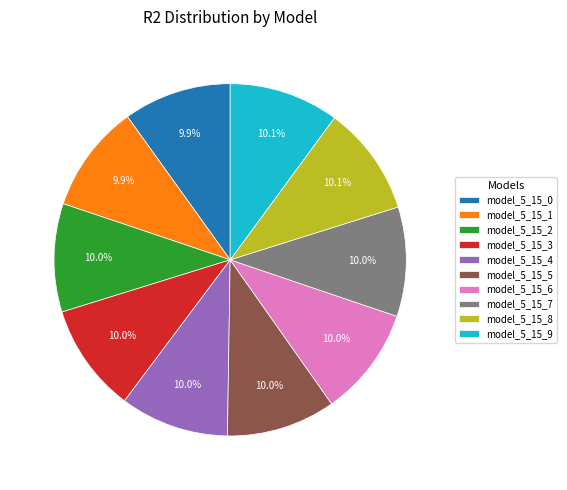

How many segments does this pie chart have?

10